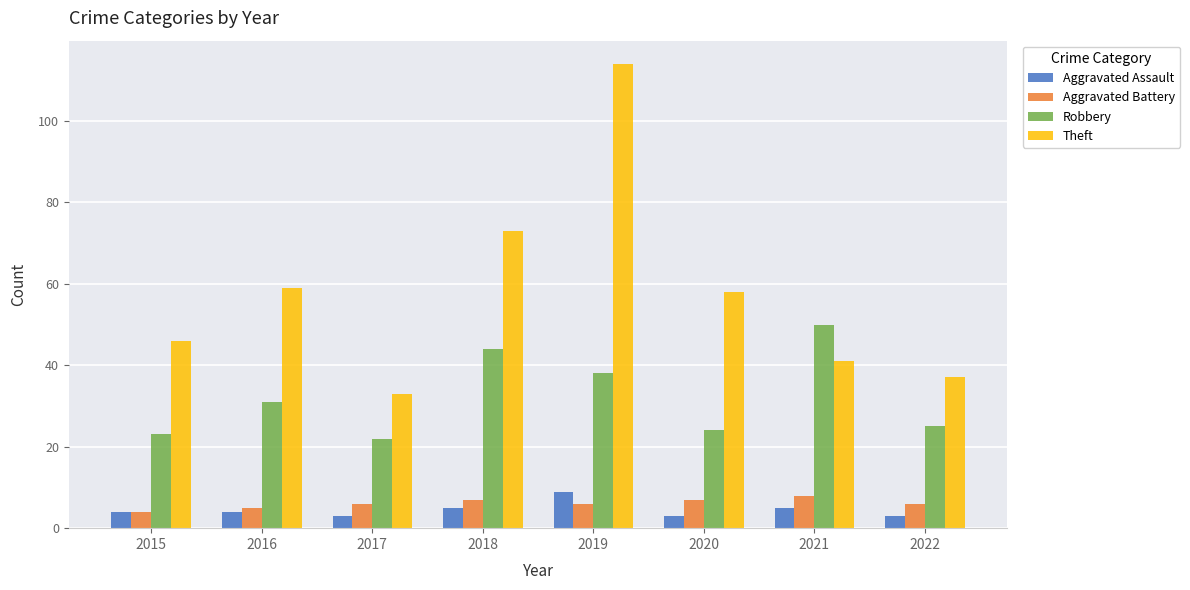

Which series changed the most between 2015 and 2022?

Theft